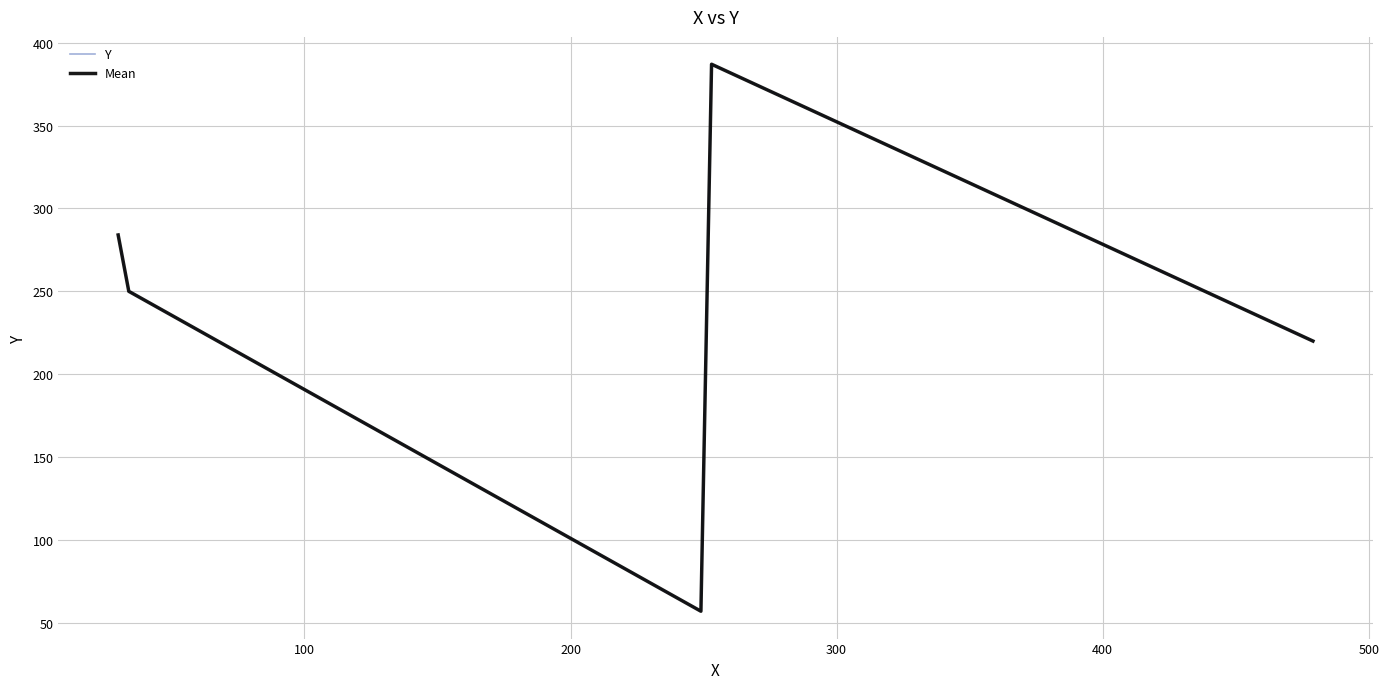

True or false: Mean has more than 2 interior local peaks.

False